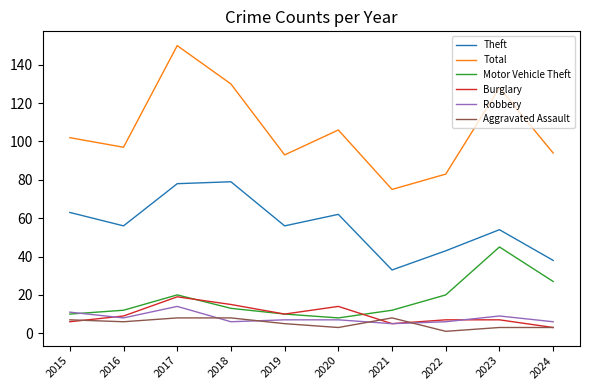

True or false: Burglary and Motor Vehicle Theft intersect in this chart.

True